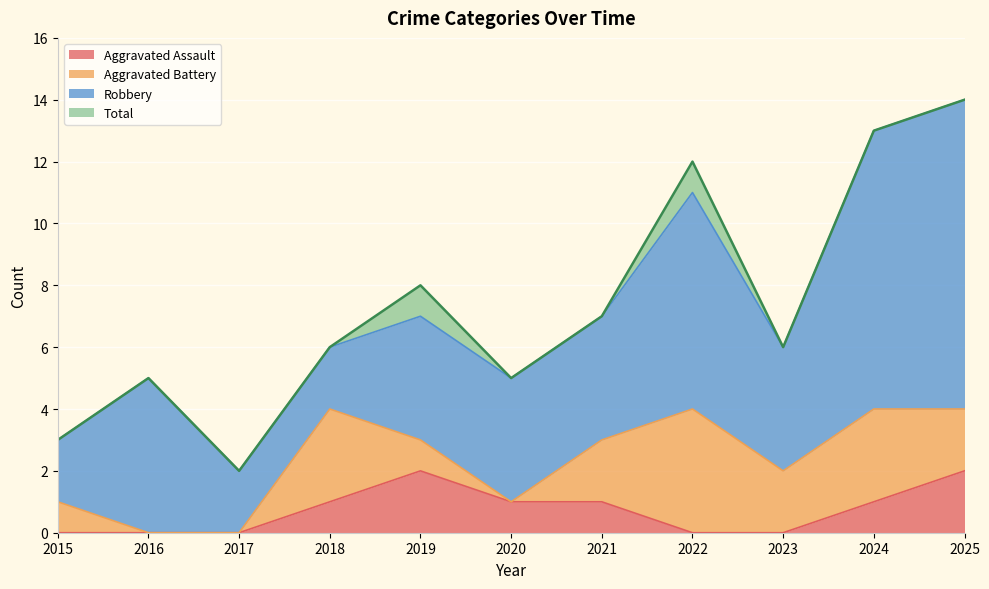

How many values in the Aggravated Assault series are below 1?

5